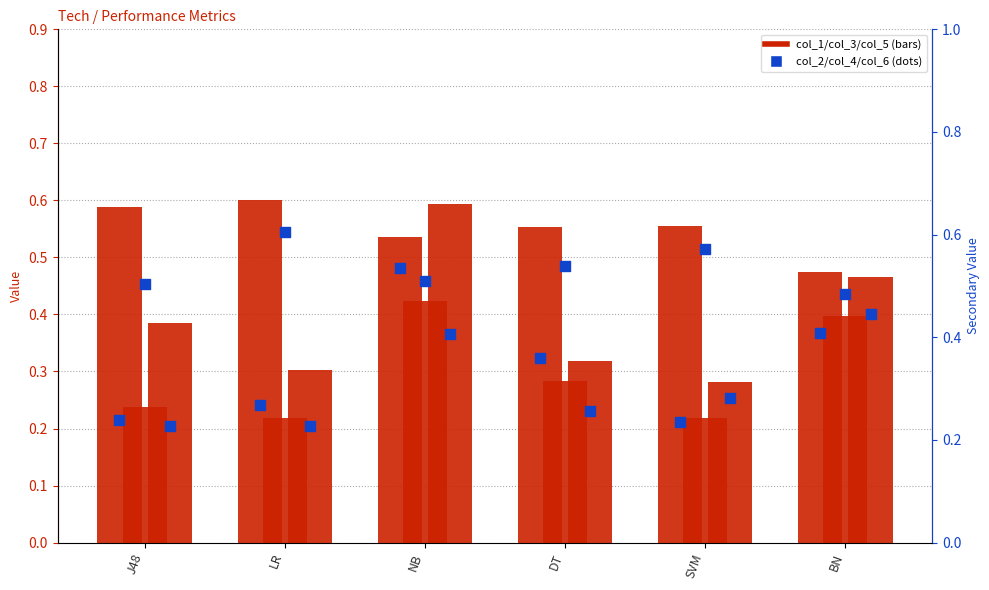

Which series contains the lowest Y value?

col_2